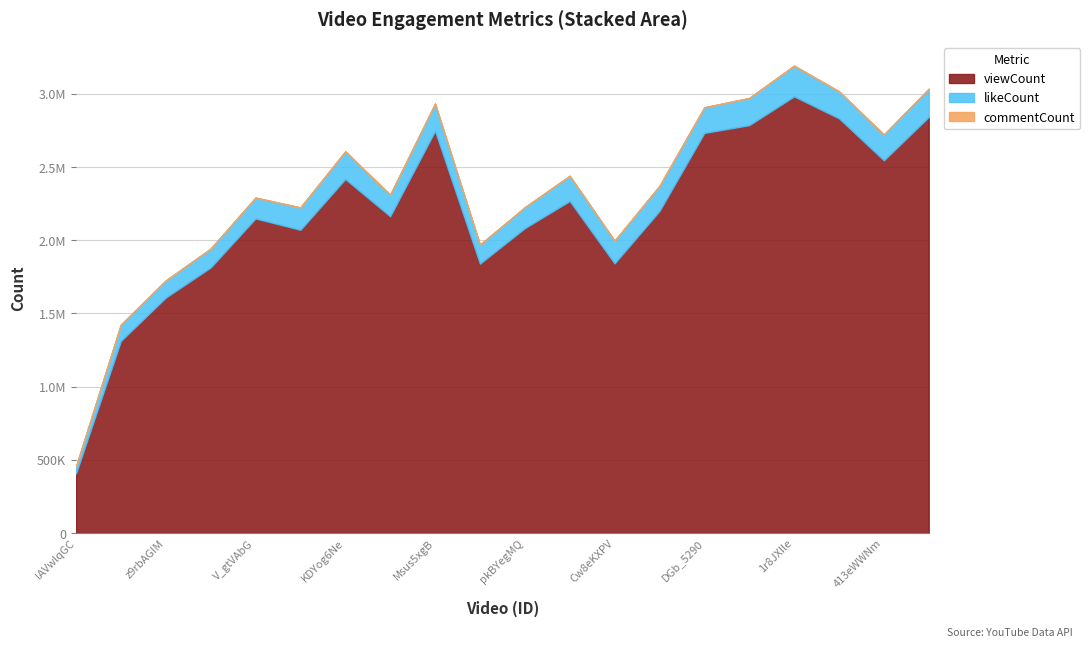

What position from the left is Msus5xgBIJU?

9